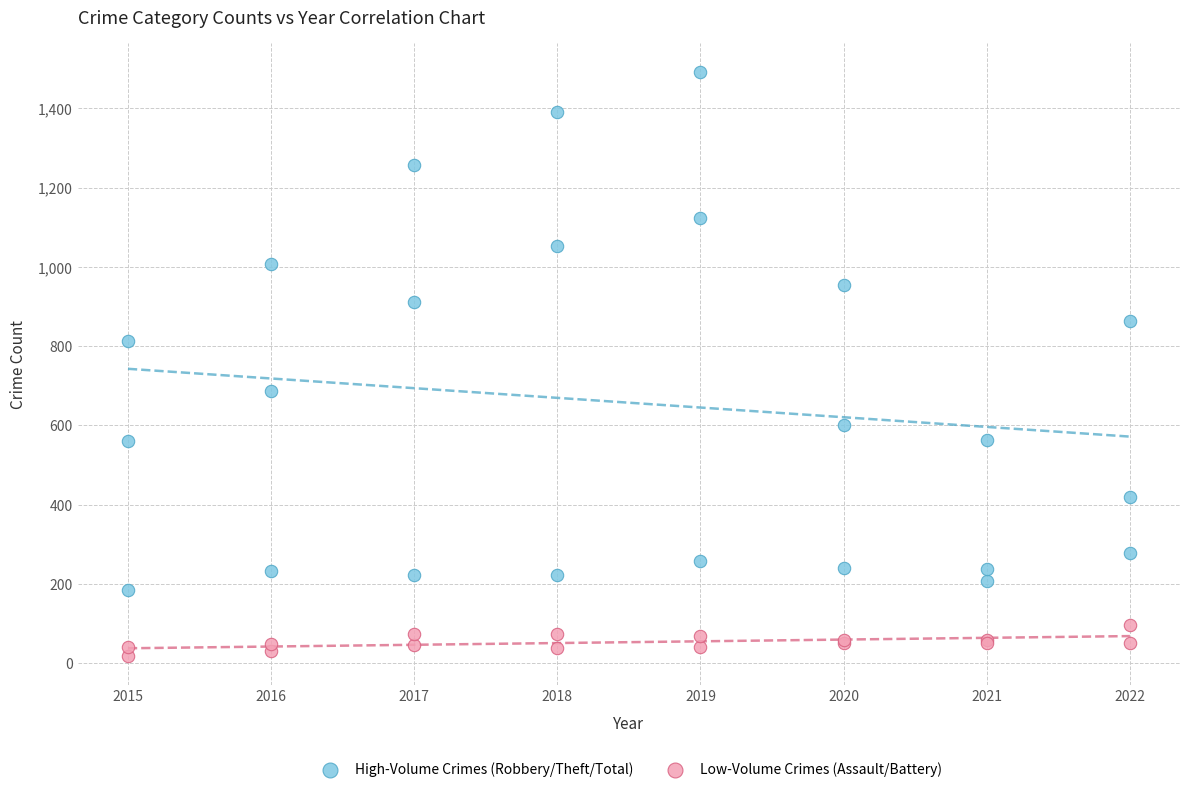

What are all the series names shown in the legend?

High-Volume Crimes (Robbery/Theft/Total), Low-Volume Crimes (Assault/Battery)